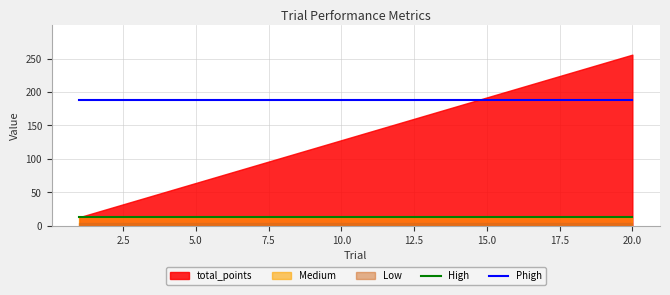

The Phigh series shows 188.0 at 20.0. True or false?

True